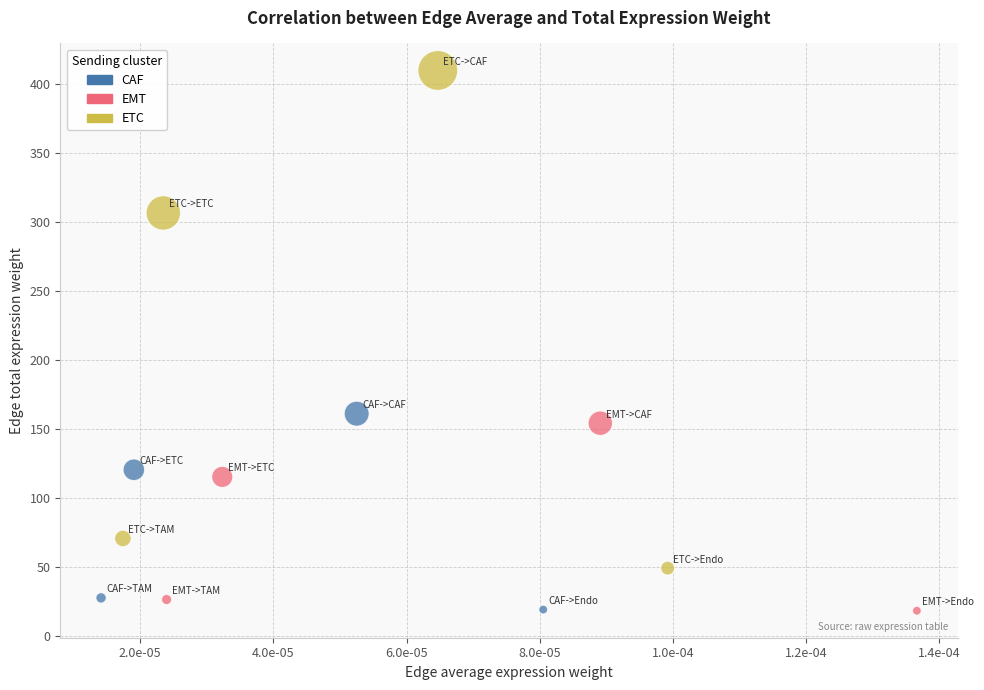

Which series reaches the maximum Y coordinate?

ETC